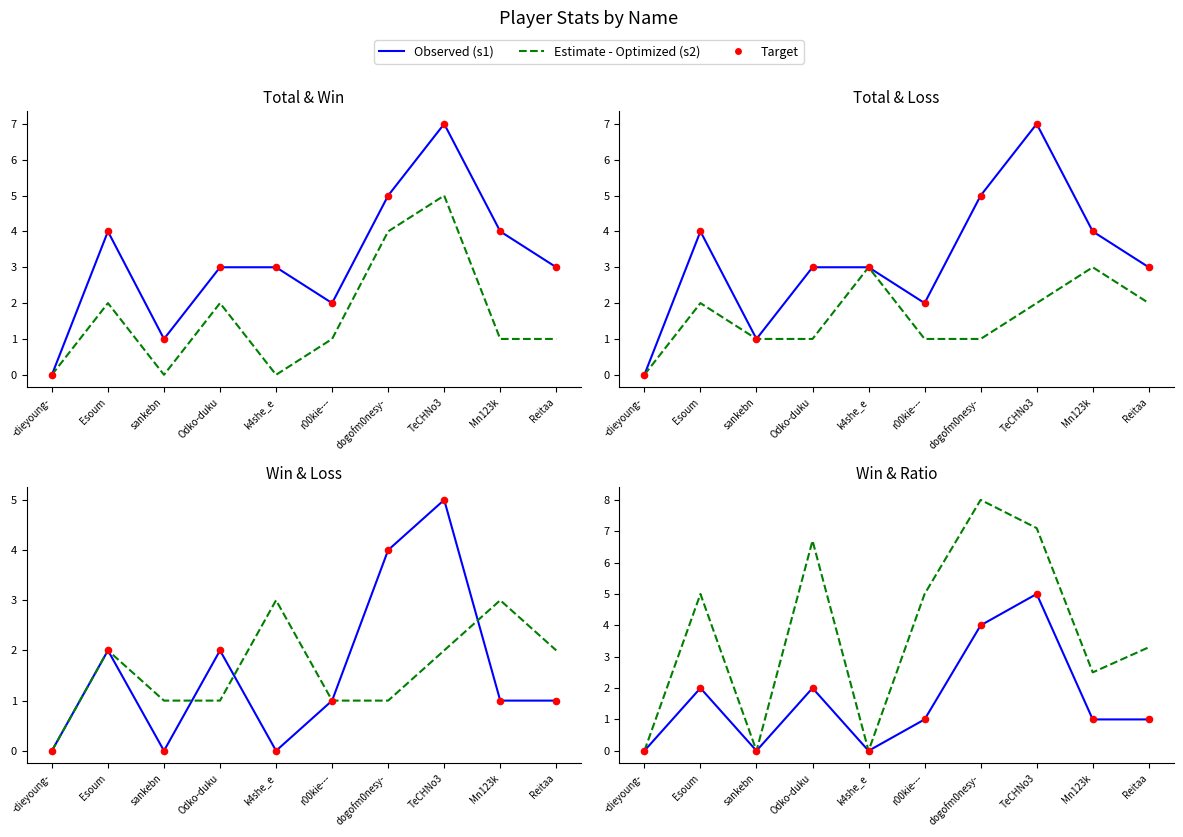

At how many categories does at least one series exceed 1?

8